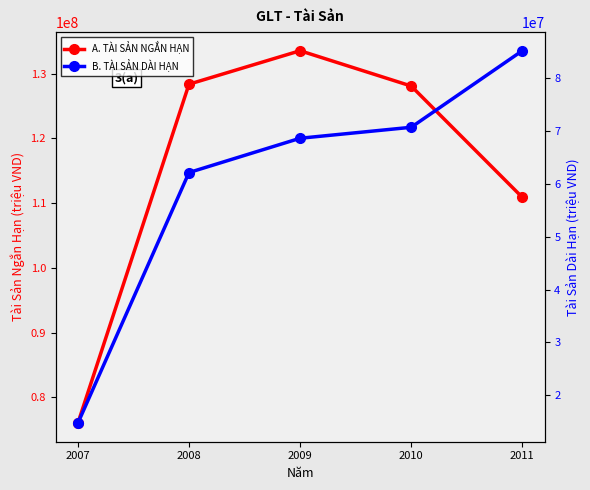

Reading left to right, what are all the values shown in this chart?

A. TÀI SẢN NGẮN HẠN: 2007=76031892	2008=128381545	2009=133550425	2010=128096442	2011=110909466
B. TÀI SẢN DÀI HẠN: 2007=14701093	2008=62179817	2009=68677631	2010=70755491	2011=85261383